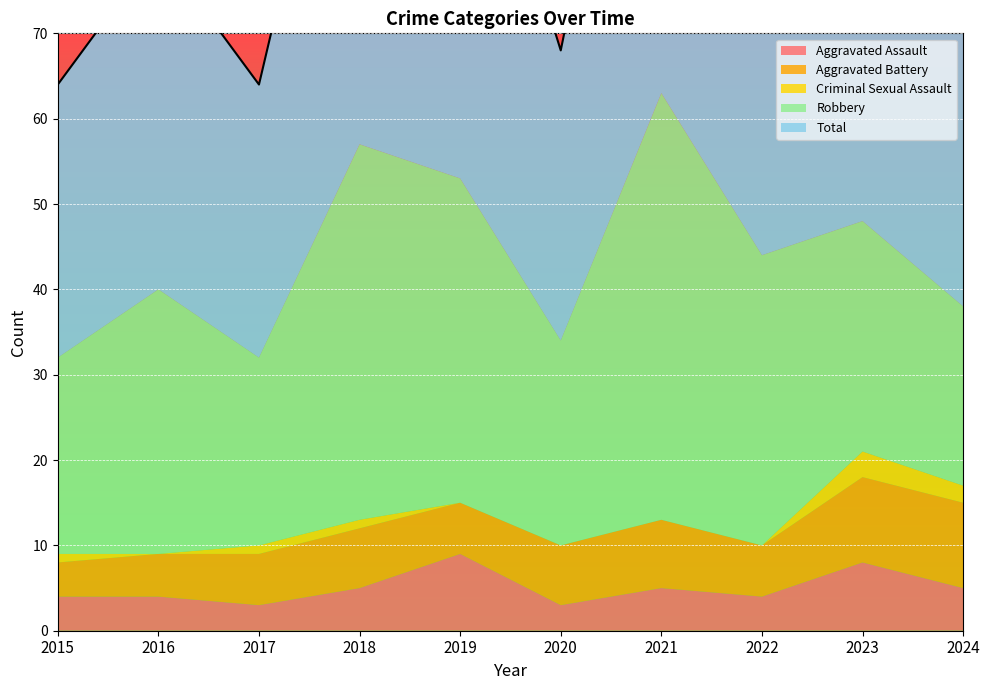

Which category has the lowest value in the Aggravated Battery series?

2015